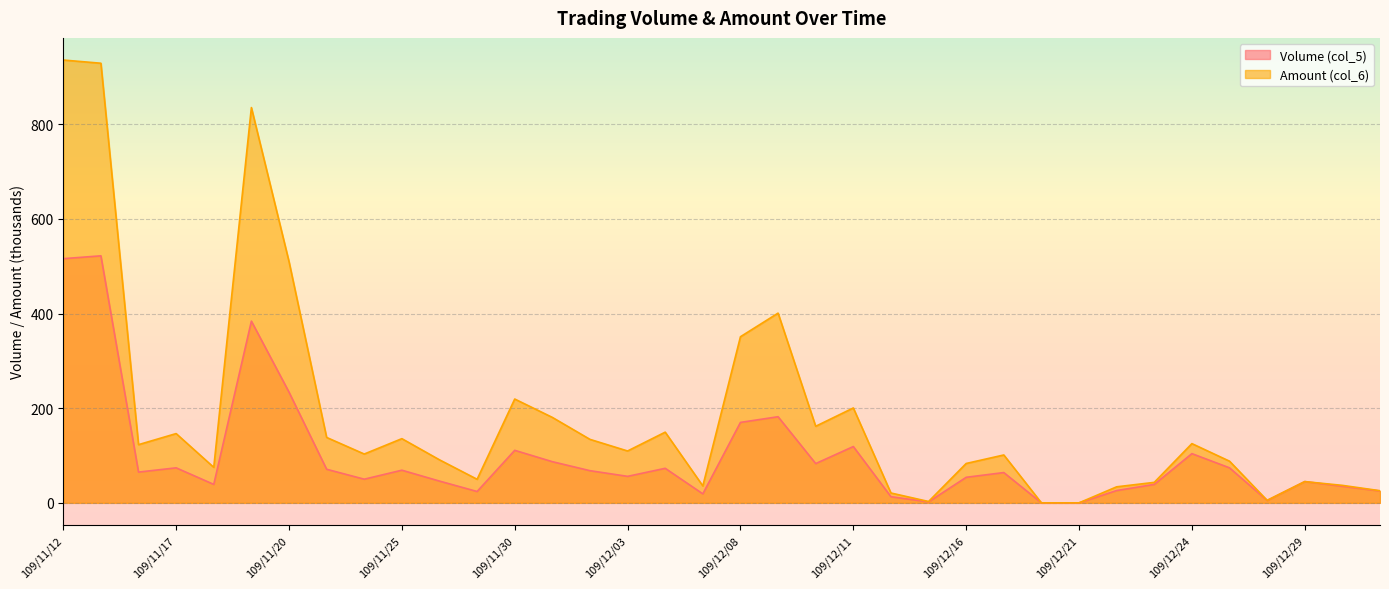

After their last crossing, which series has the higher values: Volume (col_5) or Amount (col_6)?

Amount (col_6)